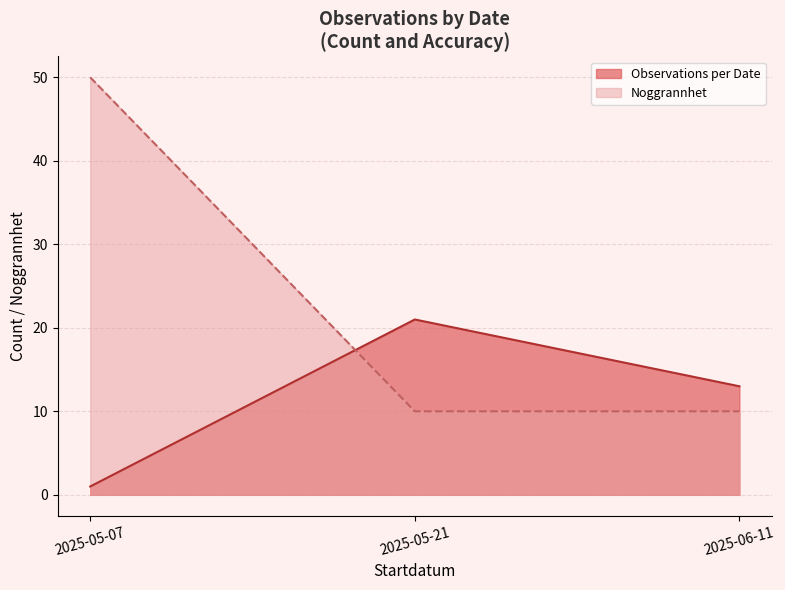

List the labels in order of Observations per Date value, largest first.

2025-05-21, 2025-06-11, 2025-05-07